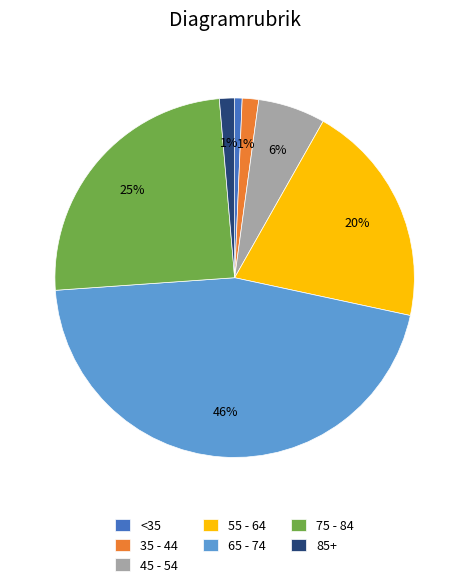

Is the sum of 65 - 74 and 55 - 64 greater than half?

Yes